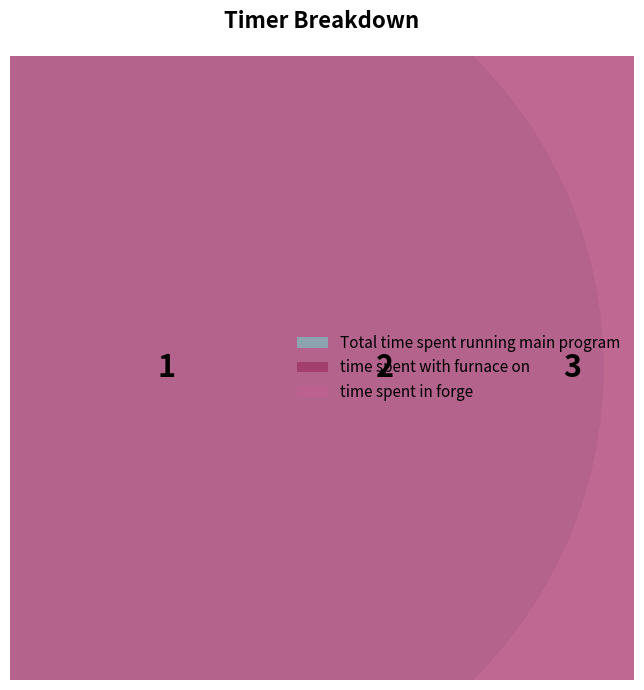

To the nearest percent, what is the difference between the largest and smallest slice percentages?

33%